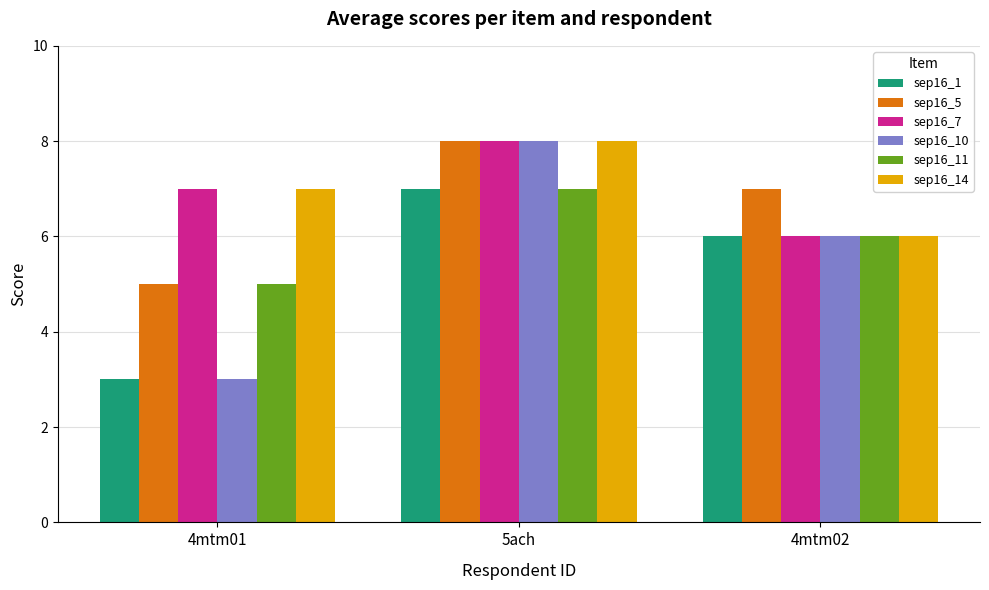

Reading right to left, what are all the values shown in this chart?

sep16_1: 6	7	3
sep16_5: 7	8	5
sep16_7: 6	8	7
sep16_10: 6	8	3
sep16_11: 6	7	5
sep16_14: 6	8	7